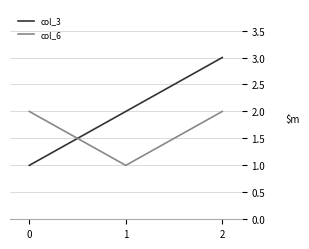

What is the difference between the maximum and minimum values in the col_3 series?

2